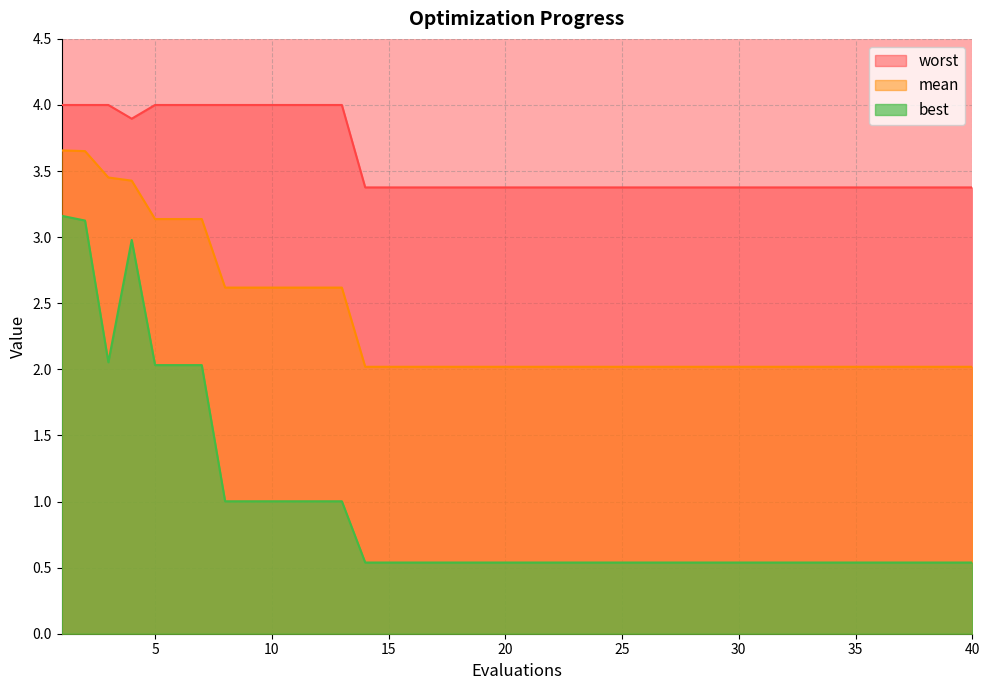

What is the difference between the highest and lowest values at 30?

2.8